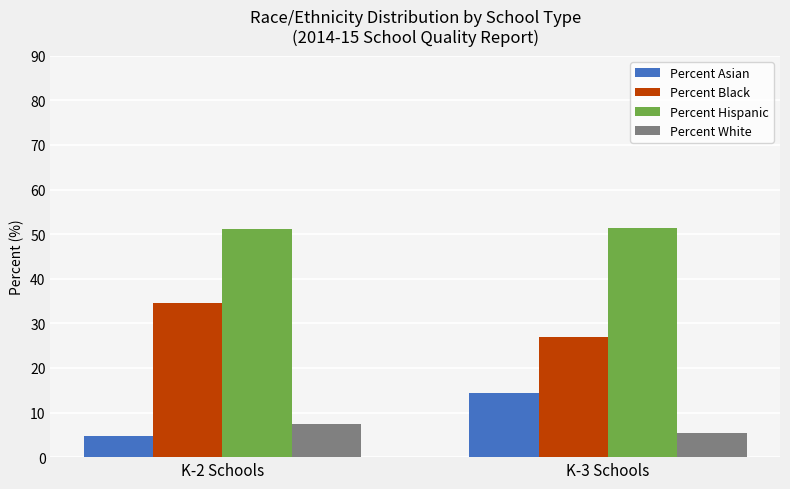

What are all the series names shown in the legend?

Percent Asian, Percent Black, Percent Hispanic, Percent White